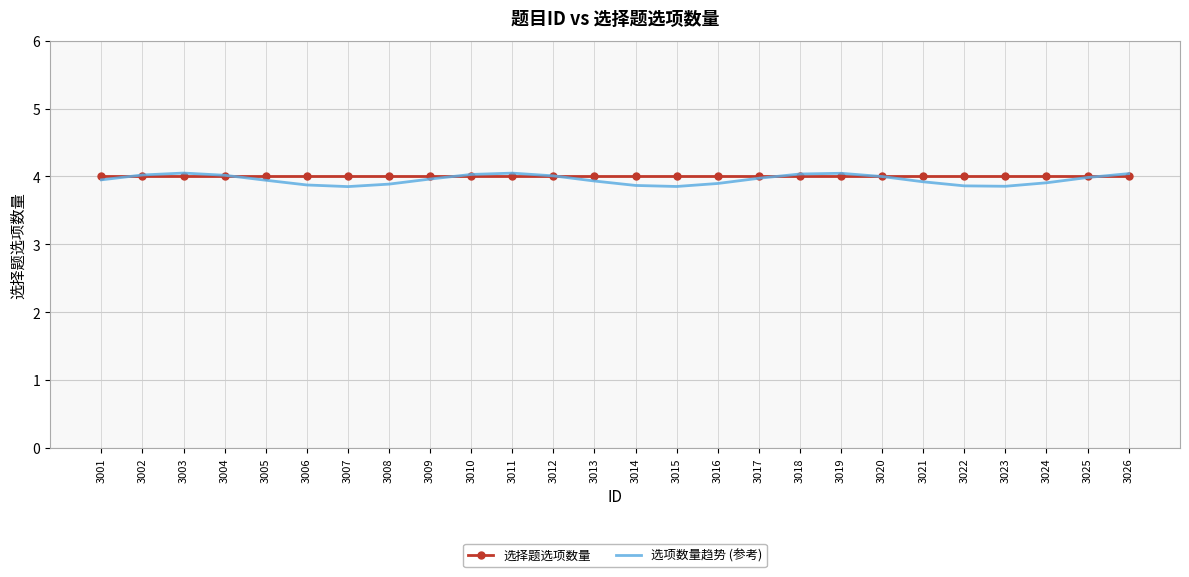

The 选项数量趋势 (参考) series shows 3.9 at 3005. True or false?

True